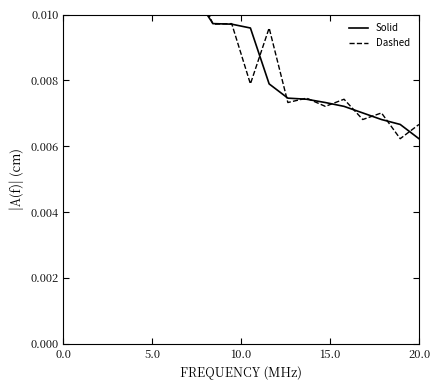

The value of Solid at 20.0 is 0.0. True or false?

True